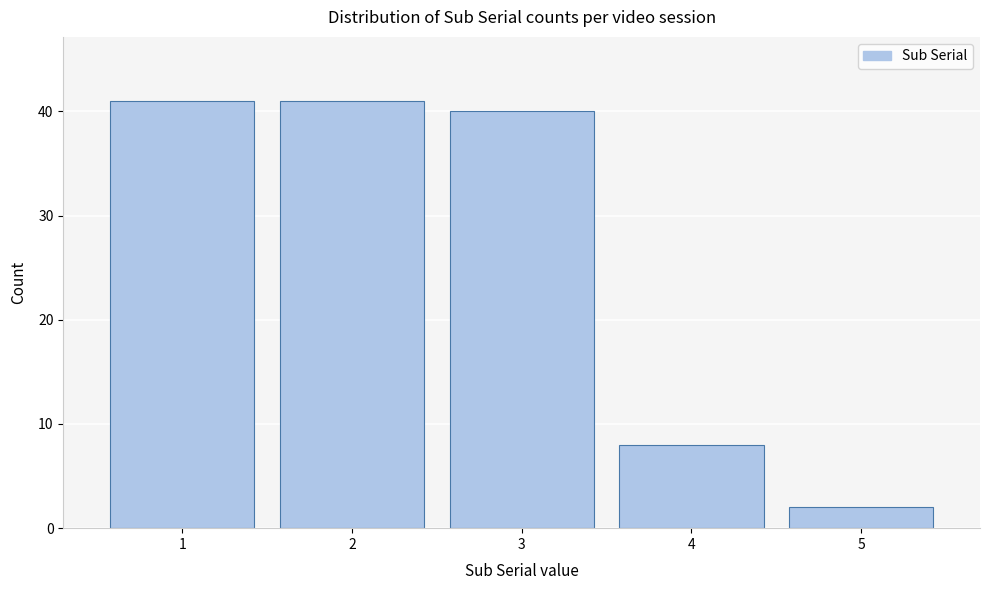

Reading left to right, transcribe all the data shown in this chart.

41	41	40	8	2